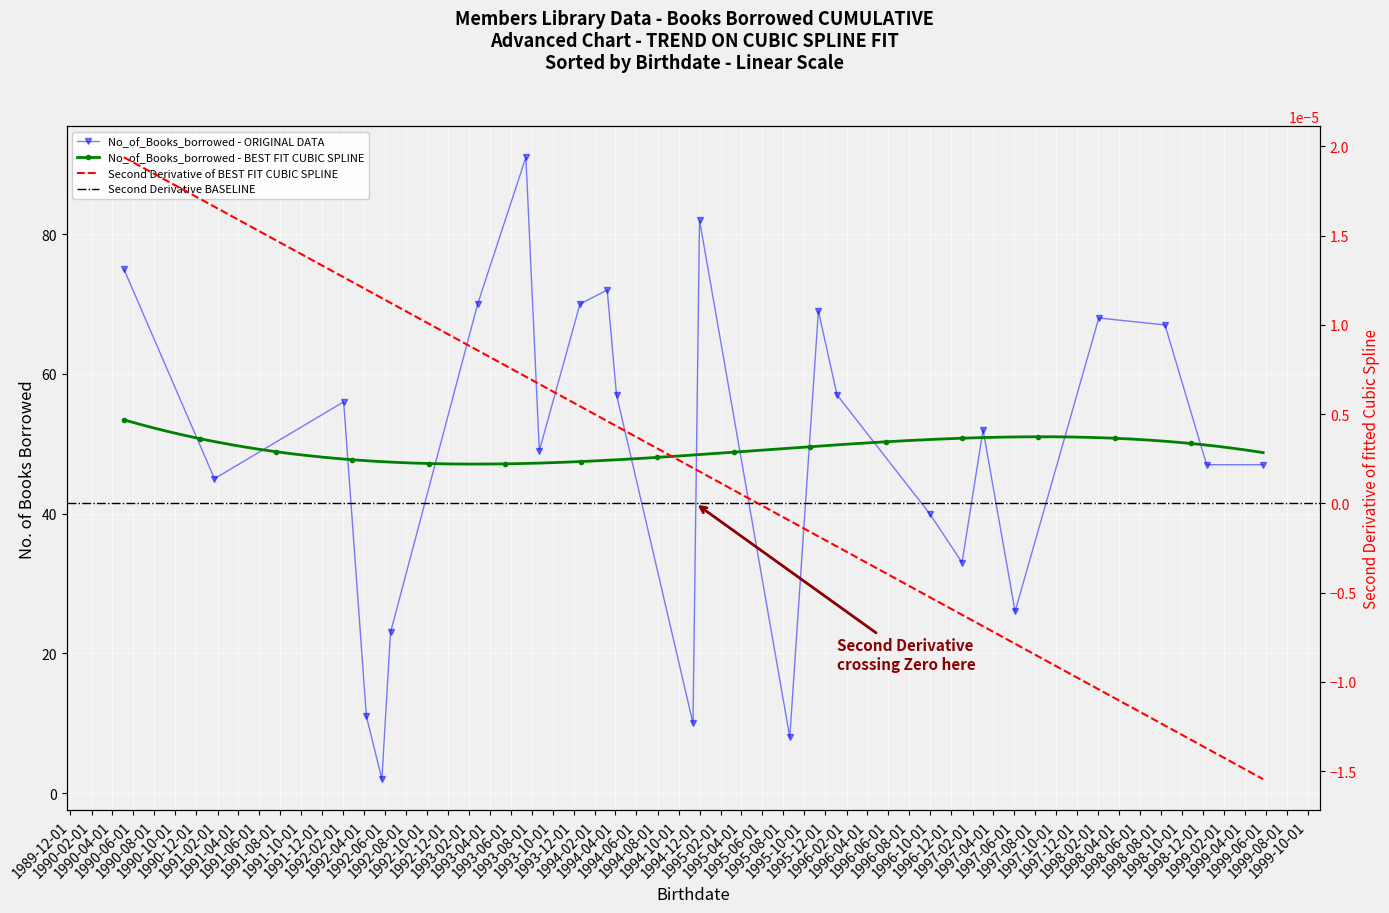

How many interior local valleys (lower than both neighbors) does the data have?

7